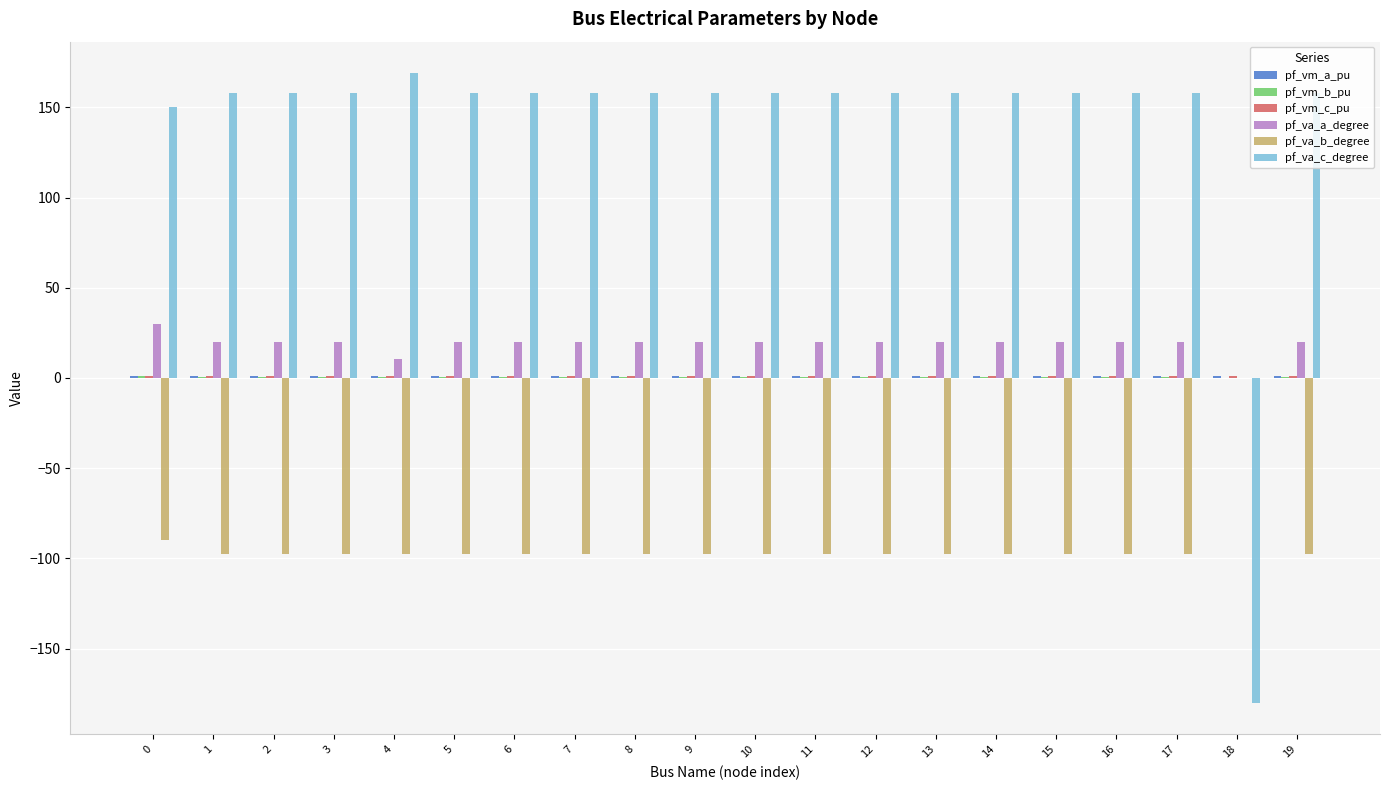

True or false: pf_va_b_degree has a value of -30.5 at 18.

False